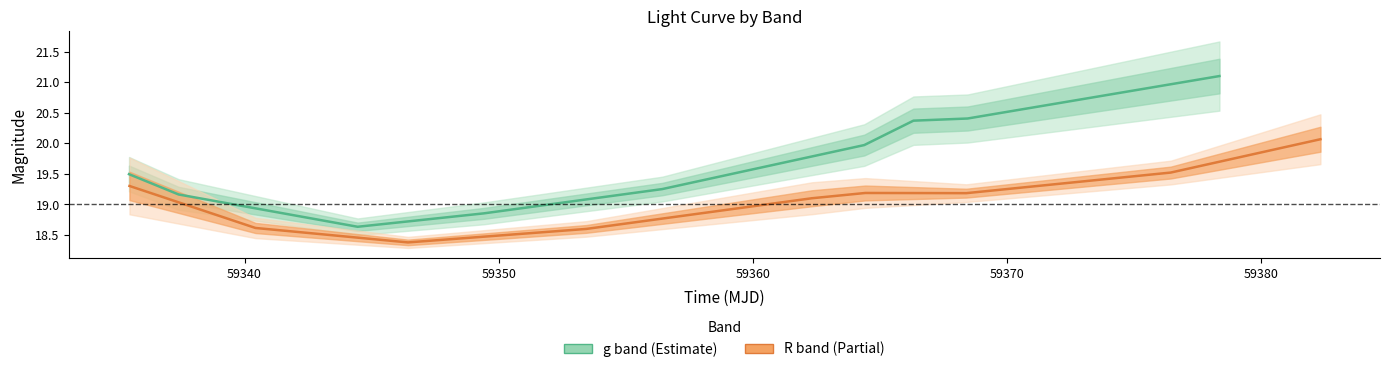

How many data points in g band (Estimate) are less than 19?

2